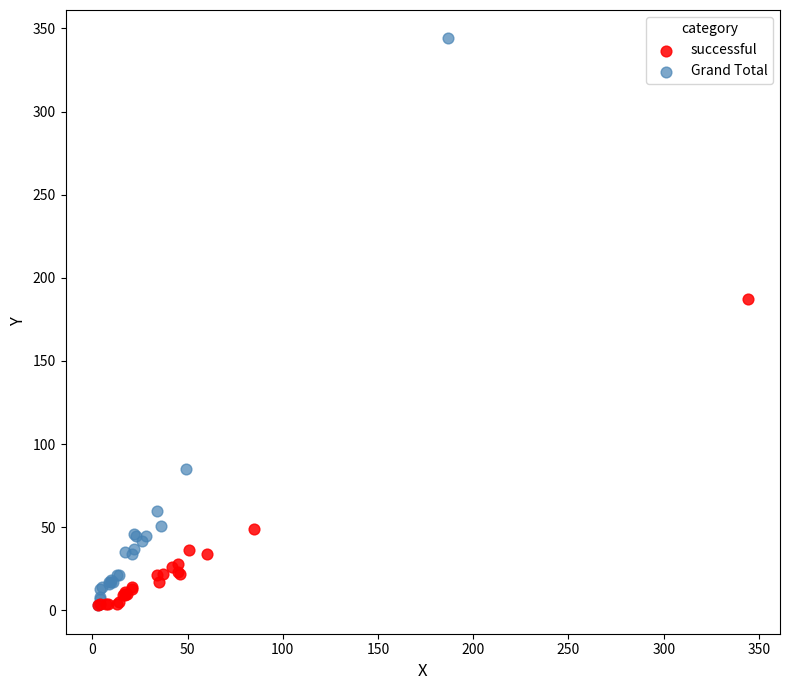

Which series reaches the maximum Y coordinate?

Grand Total